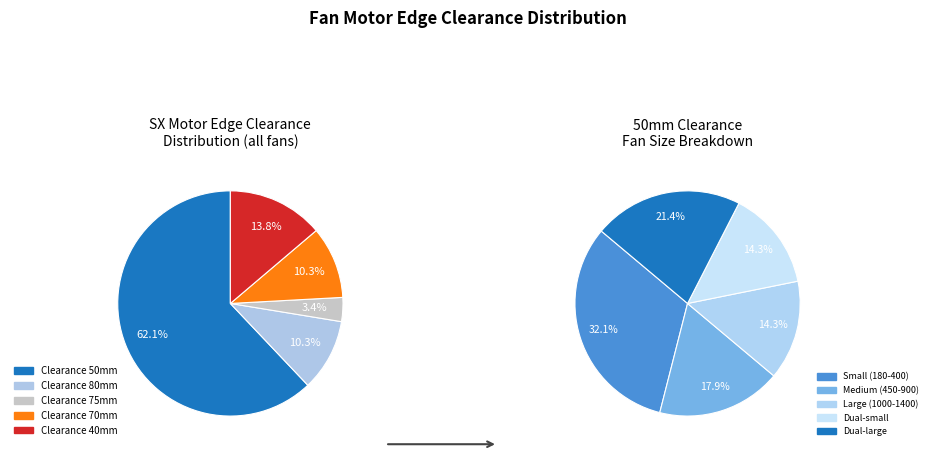

Is it true that 50 is 57% of the pie?

False